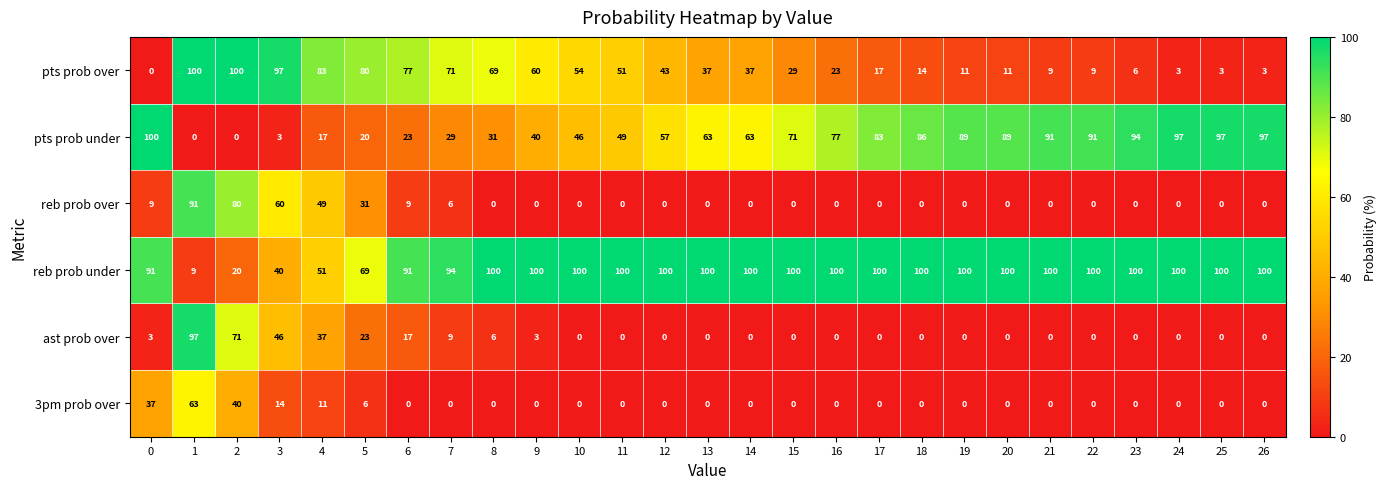

What is the difference between the highest and lowest values at 21?

100